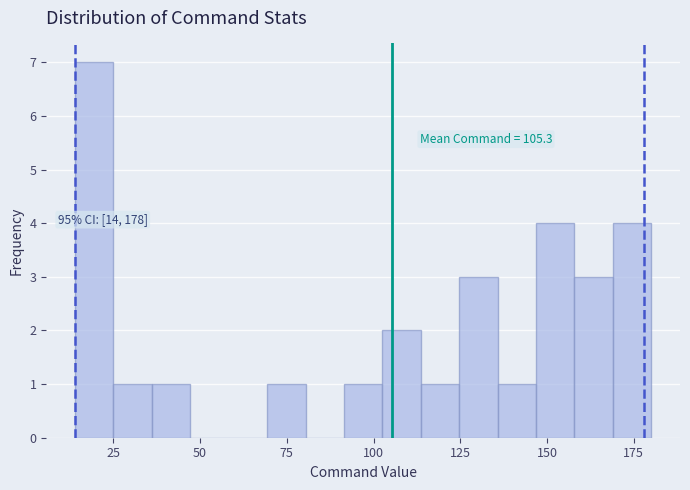

Read against the x-axis, roughly where is the centre of the tallest bar?

20